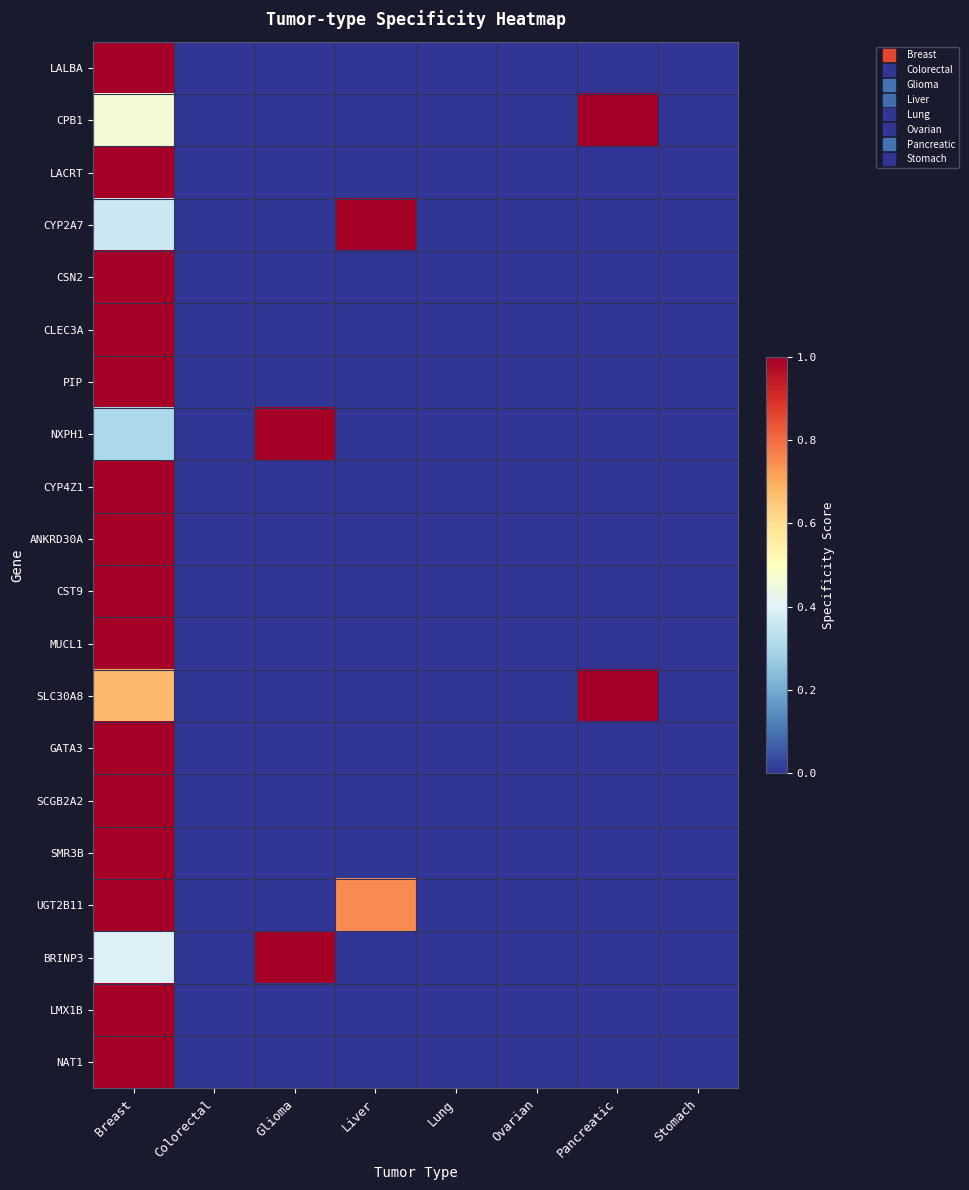

Reading right to left, list all the values displayed in this chart.

LALBA: Stomach=0.0	Pancreatic=0.0	Ovarian=0.0	Lung=0.0	Liver=0.0	Glioma=0.0	Colorectal=0.0	Breast=1.0
CPB1: Stomach=0.0	Pancreatic=1.0	Ovarian=0.0	Lung=0.0	Liver=0.0	Glioma=0.0	Colorectal=0.0	Breast=0.5
LACRT: Stomach=0.0	Pancreatic=0.0	Ovarian=0.0	Lung=0.0	Liver=0.0	Glioma=0.0	Colorectal=0.0	Breast=1.0
CYP2A7: Stomach=0.0	Pancreatic=0.0	Ovarian=0.0	Lung=0.0	Liver=1.0	Glioma=0.0	Colorectal=0.0	Breast=0.4
CSN2: Stomach=0.0	Pancreatic=0.0	Ovarian=0.0	Lung=0.0	Liver=0.0	Glioma=0.0	Colorectal=0.0	Breast=1.0
CLEC3A: Stomach=0.0	Pancreatic=0.0	Ovarian=0.0	Lung=0.0	Liver=0.0	Glioma=0.0	Colorectal=0.0	Breast=1.0
PIP: Stomach=0.0	Pancreatic=0.0	Ovarian=0.0	Lung=0.0	Liver=0.0	Glioma=0.0	Colorectal=0.0	Breast=1.0
NXPH1: Stomach=0.0	Pancreatic=0.0	Ovarian=0.0	Lung=0.0	Liver=0.0	Glioma=1.0	Colorectal=0.0	Breast=0.3
CYP4Z1: Stomach=0.0	Pancreatic=0.0	Ovarian=0.0	Lung=0.0	Liver=0.0	Glioma=0.0	Colorectal=0.0	Breast=1.0
ANKRD30A: Stomach=0.0	Pancreatic=0.0	Ovarian=0.0	Lung=0.0	Liver=0.0	Glioma=0.0	Colorectal=0.0	Breast=1.0
CST9: Stomach=0.0	Pancreatic=0.0	Ovarian=0.0	Lung=0.0	Liver=0.0	Glioma=0.0	Colorectal=0.0	Breast=1.0
MUCL1: Stomach=0.0	Pancreatic=0.0	Ovarian=0.0	Lung=0.0	Liver=0.0	Glioma=0.0	Colorectal=0.0	Breast=1.0
SLC30A8: Stomach=0.0	Pancreatic=1.0	Ovarian=0.0	Lung=0.0	Liver=0.0	Glioma=0.0	Colorectal=0.0	Breast=0.7
GATA3: Stomach=0.0	Pancreatic=0.0	Ovarian=0.0	Lung=0.0	Liver=0.0	Glioma=0.0	Colorectal=0.0	Breast=1.0
SCGB2A2: Stomach=0.0	Pancreatic=0.0	Ovarian=0.0	Lung=0.0	Liver=0.0	Glioma=0.0	Colorectal=0.0	Breast=1.0
SMR3B: Stomach=0.0	Pancreatic=0.0	Ovarian=0.0	Lung=0.0	Liver=0.0	Glioma=0.0	Colorectal=0.0	Breast=1.0
UGT2B11: Stomach=0.0	Pancreatic=0.0	Ovarian=0.0	Lung=0.0	Liver=0.8	Glioma=0.0	Colorectal=0.0	Breast=1.0
BRINP3: Stomach=0.0	Pancreatic=0.0	Ovarian=0.0	Lung=0.0	Liver=0.0	Glioma=1.0	Colorectal=0.0	Breast=0.4
LMX1B: Stomach=0.0	Pancreatic=0.0	Ovarian=0.0	Lung=0.0	Liver=0.0	Glioma=0.0	Colorectal=0.0	Breast=1.0
NAT1: Stomach=0.0	Pancreatic=0.0	Ovarian=0.0	Lung=0.0	Liver=0.0	Glioma=0.0	Colorectal=0.0	Breast=1.0